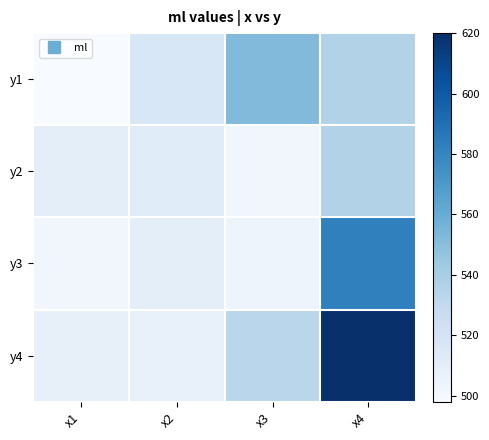

List the series in order of their peak value, highest first.

y4, y3, y1, y2